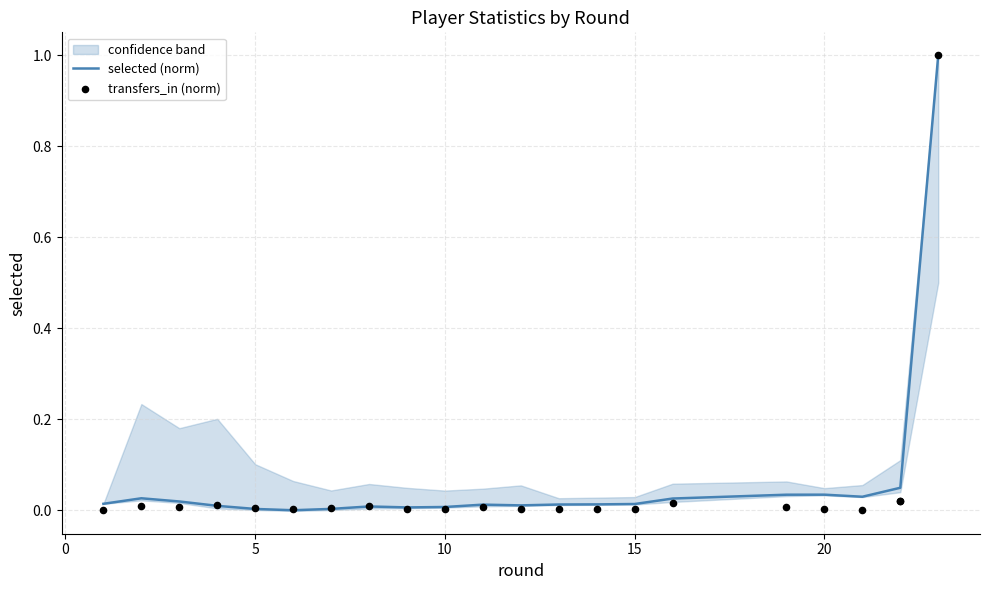

Which series contains the lowest Y value?

selected (norm)